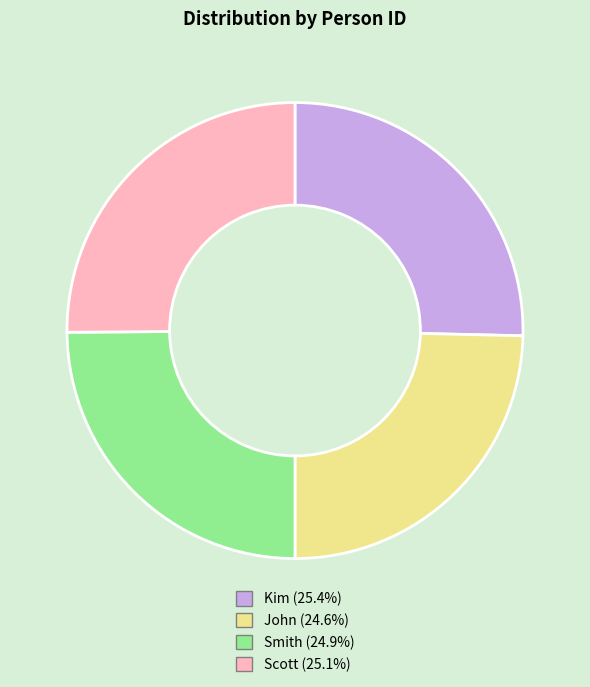

What is the ratio of the value at Scott (25.1%) to the value at Kim (25.4%)?

1.0